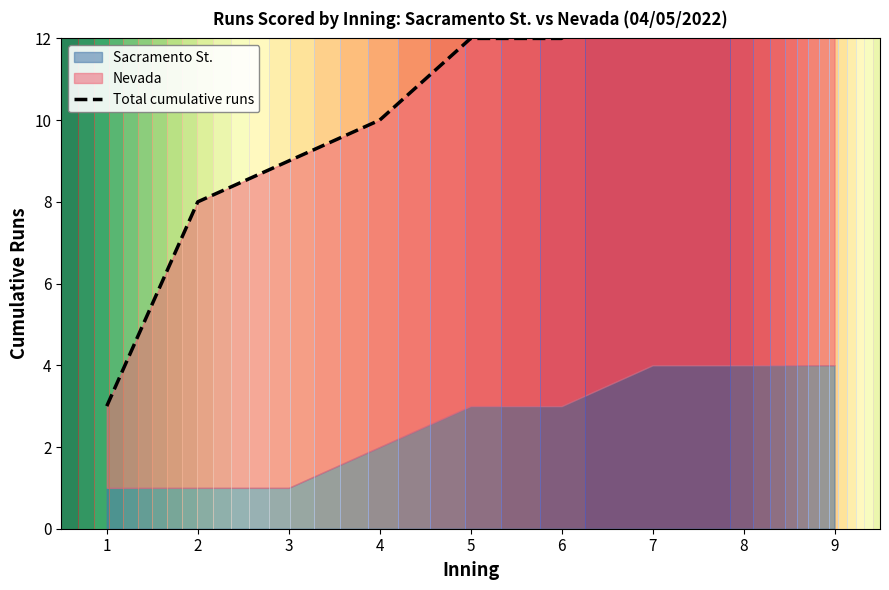

At which label does the data first exceed 12?

7